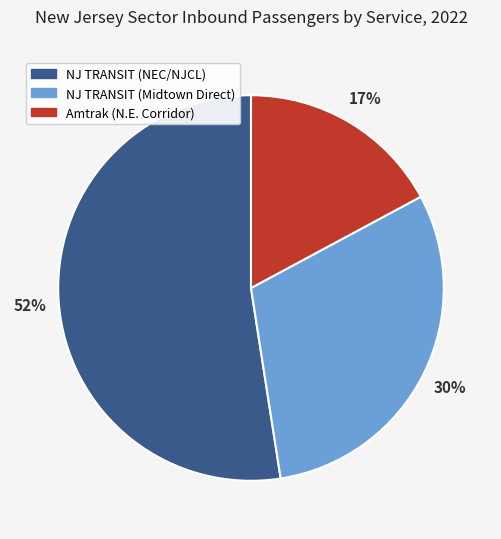

To the nearest percent, what portion does Amtrak (N.E. Corridor) represent?

17%